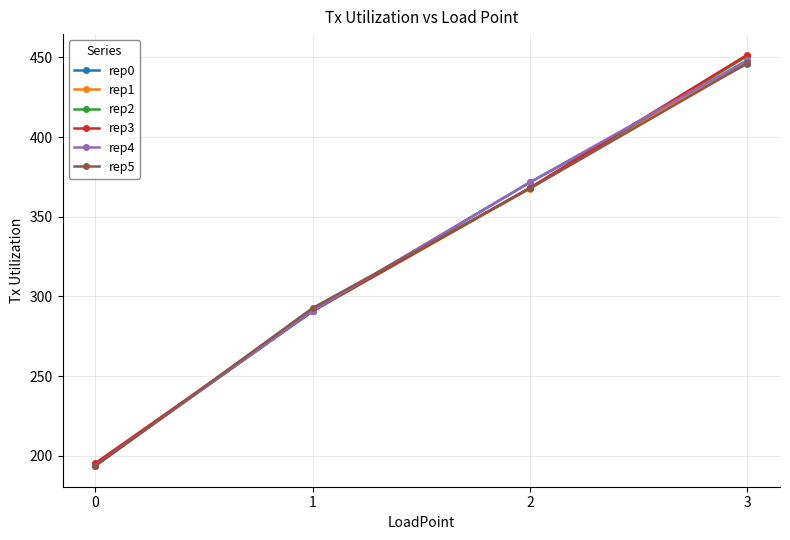

What are all the series names shown in the legend?

rep0, rep1, rep2, rep3, rep4, rep5